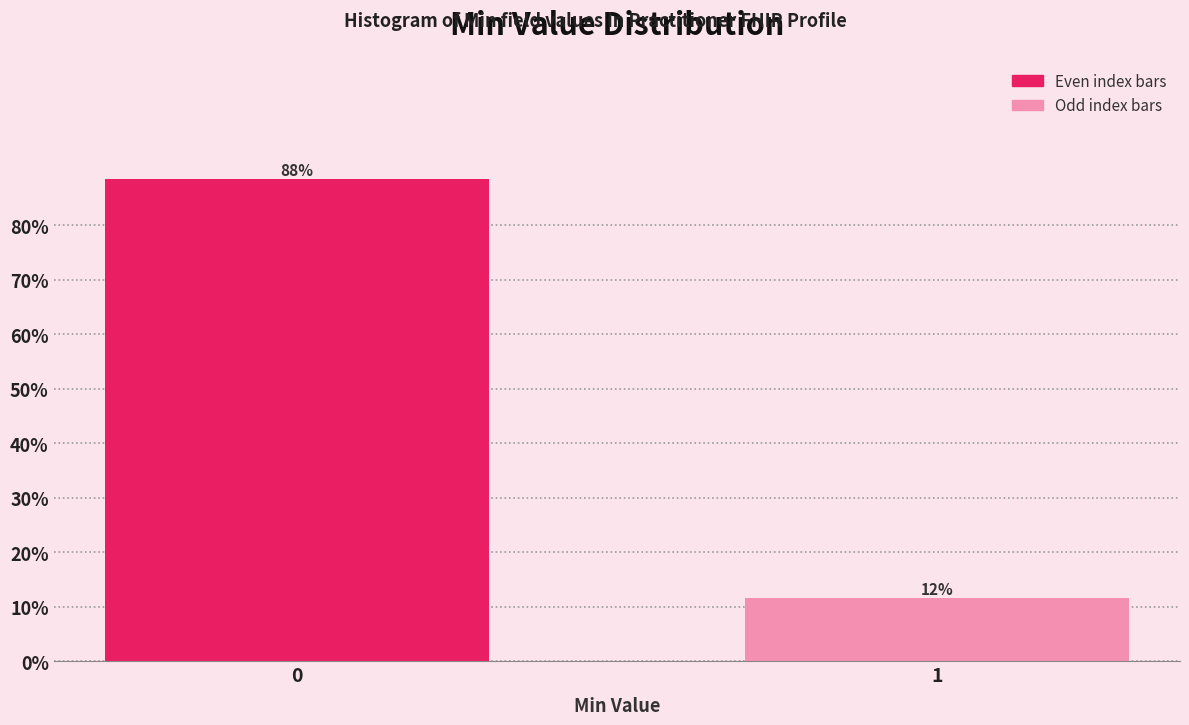

Does the chart contain any negative values?

No